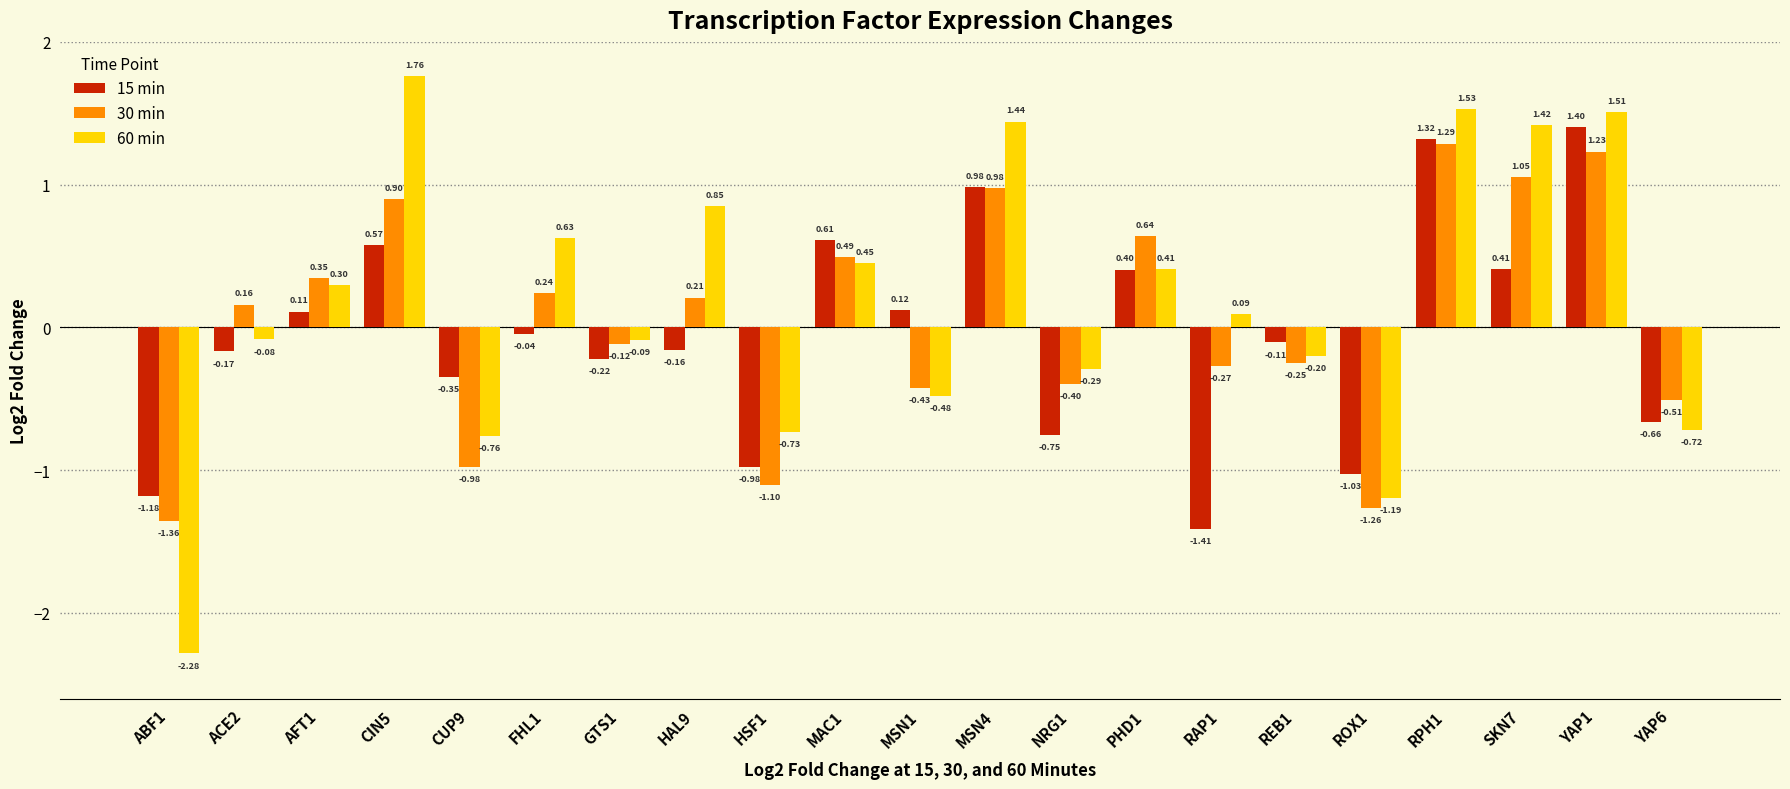

What is the difference between the second highest and minimum values in the 60 min series?

3.8